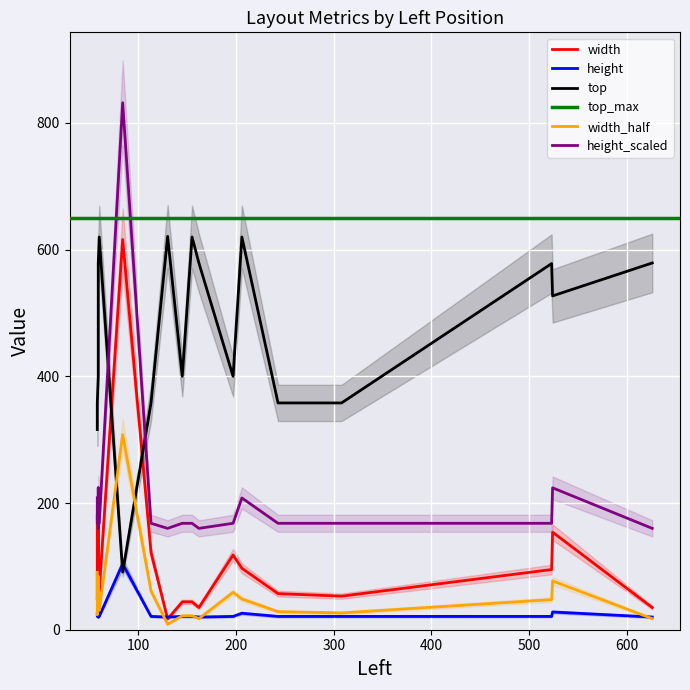

Where does the height series first go above 21?

84